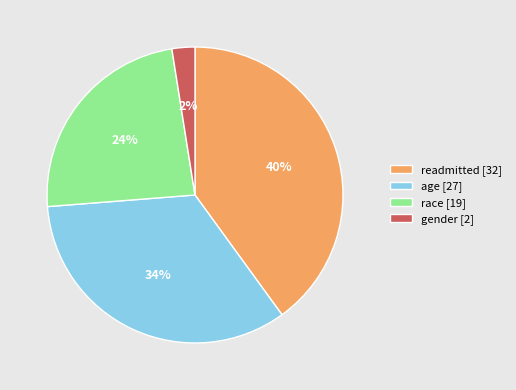

Does any single category account for the majority?

No